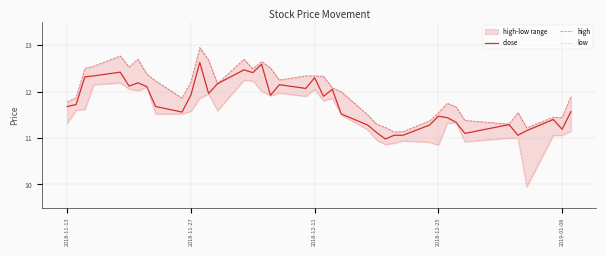

What is the value of the low point at the 14th from the left?

11.6